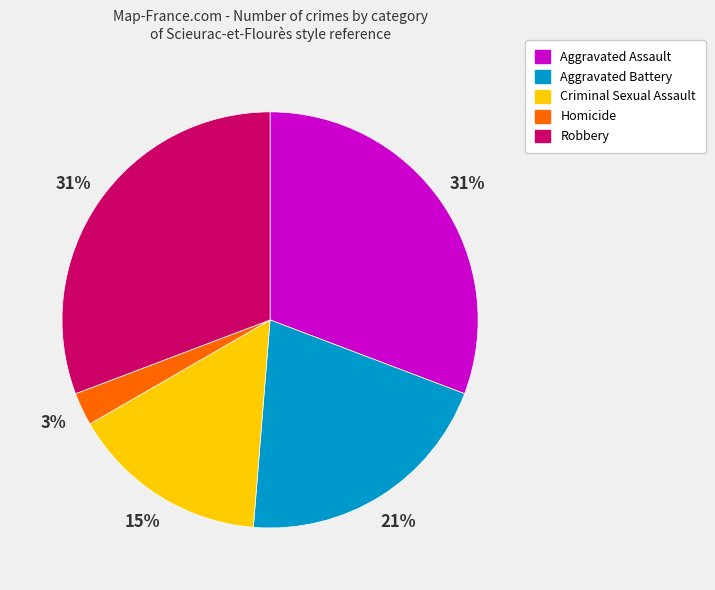

What percentage is the Robbery slice, to the nearest percent?

31%